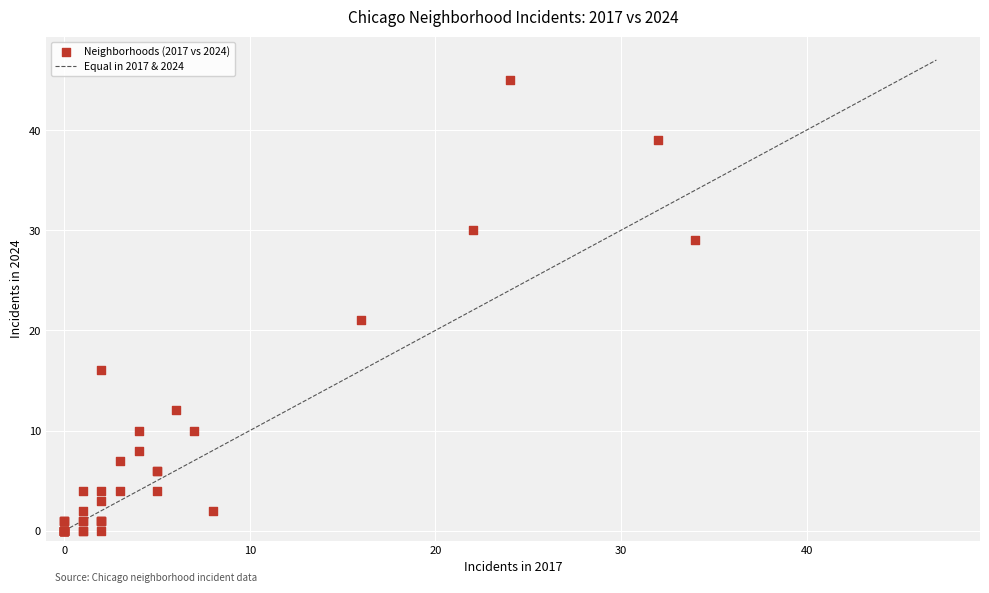

What Y value in the scatter plot is closest to 22?

21